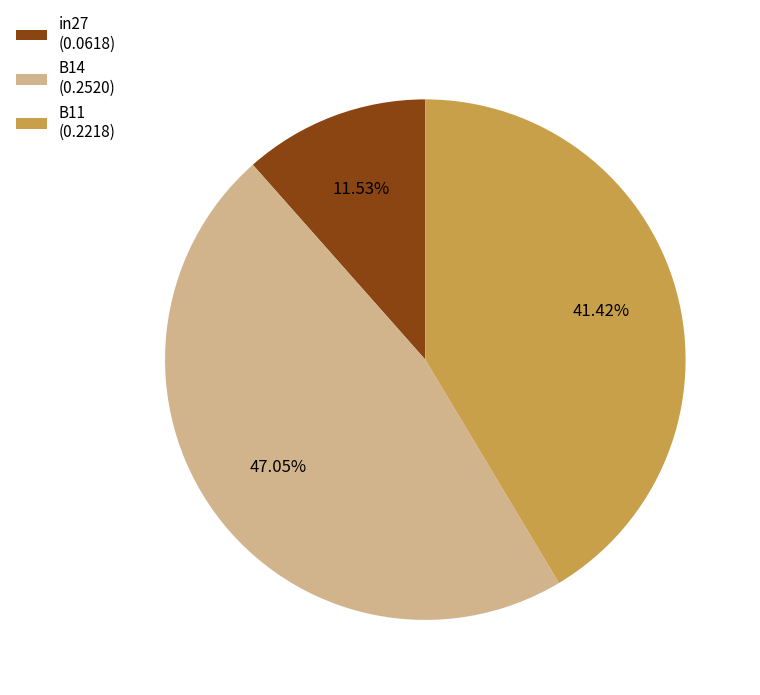

Which category has the biggest portion of the pie?

B14